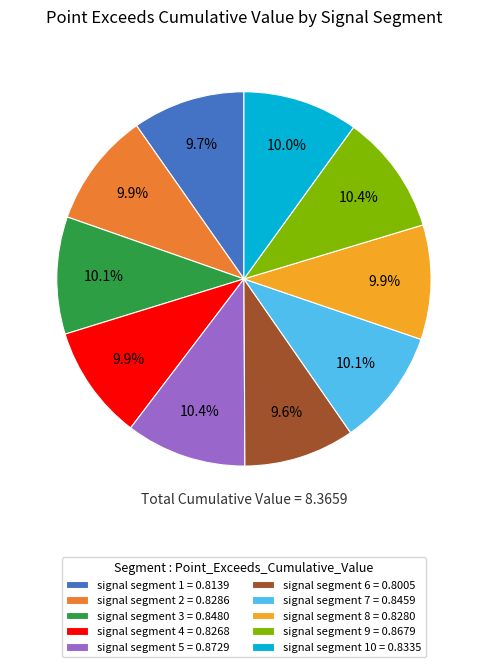

To the nearest percent, what is the average slice percentage?

10%